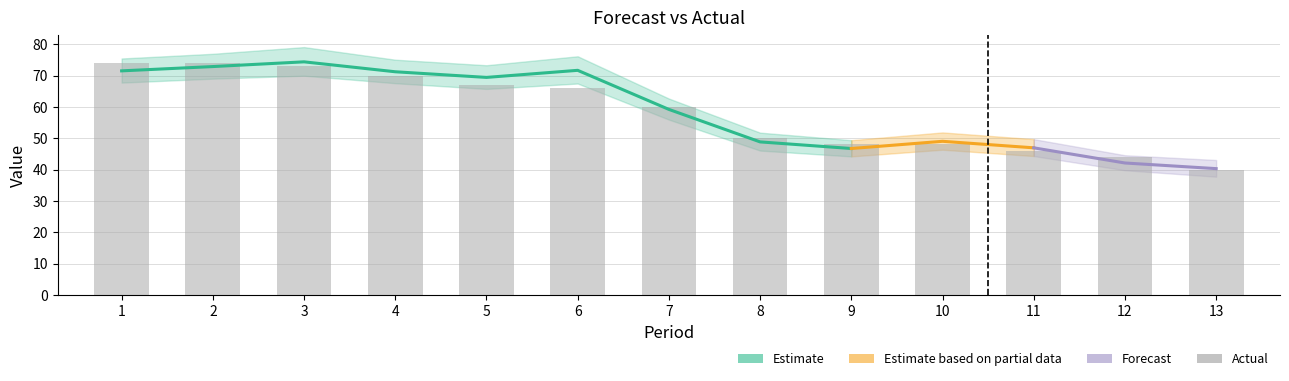

Is the value of UPPER_BOUND at 10 greater than the value of Forecast_POINT at 8?

Yes